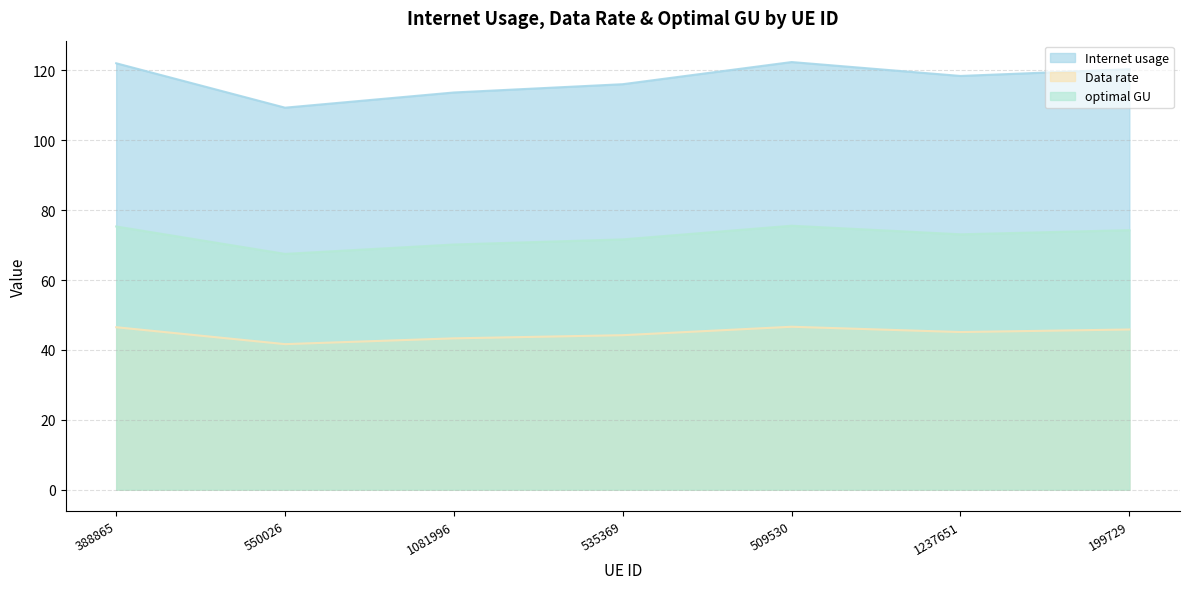

Which has a higher value, 535369 or 388865?

388865